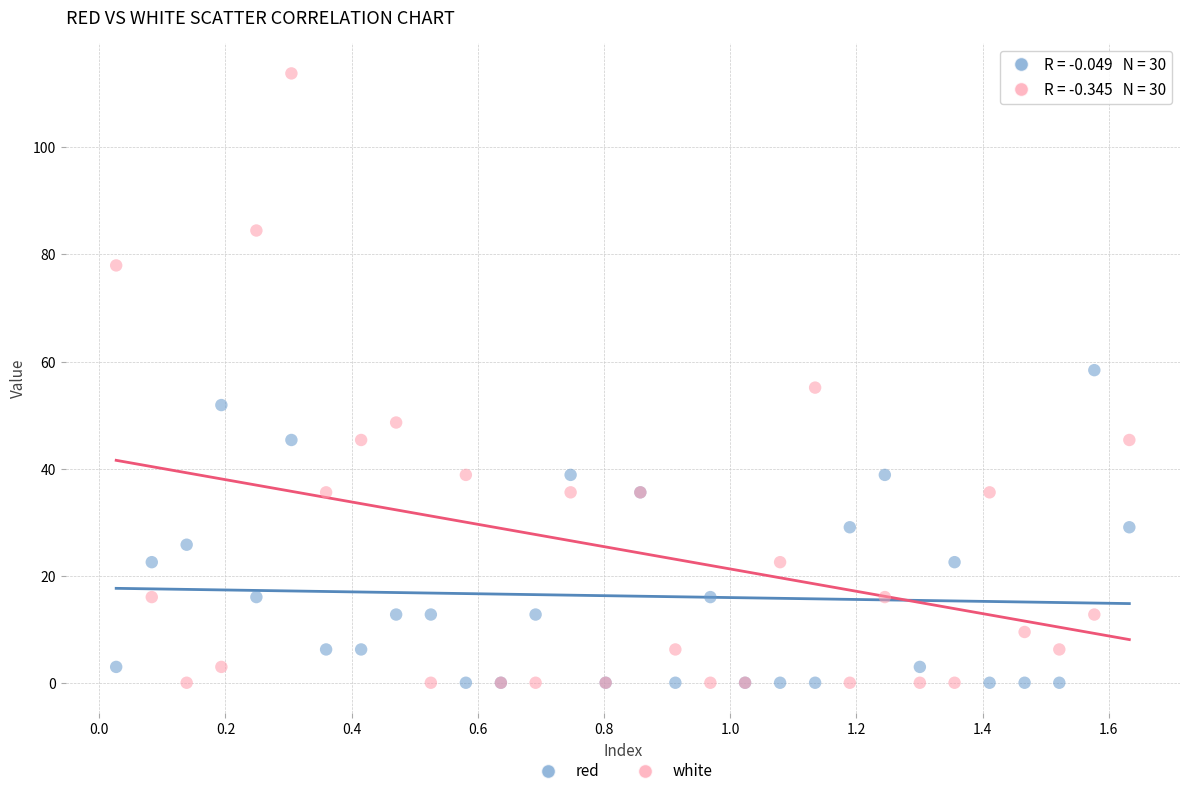

Which series has the largest Y range (max minus min)?

white